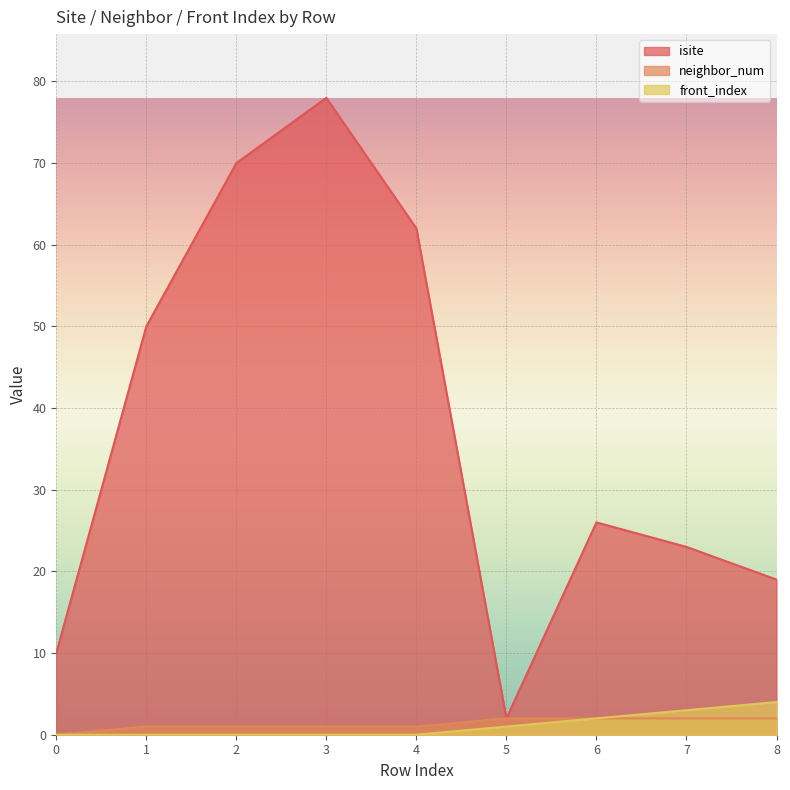

Reading left to right, list all the values displayed in this chart.

isite: 10	50	70	78	62	2	26	23	19
neighbor_num: 0	1	1	1	1	2	2	2	2
front_index: 0	0	0	0	0	1	2	3	4